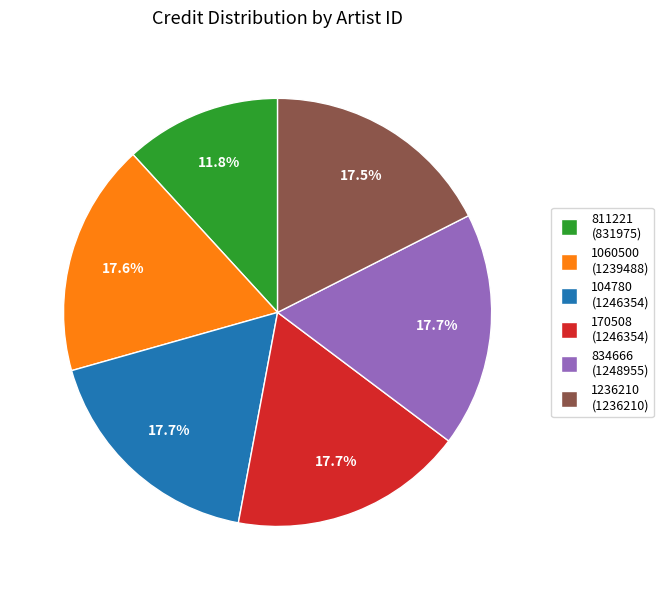

Does 811221 represent more than half of the total?

No